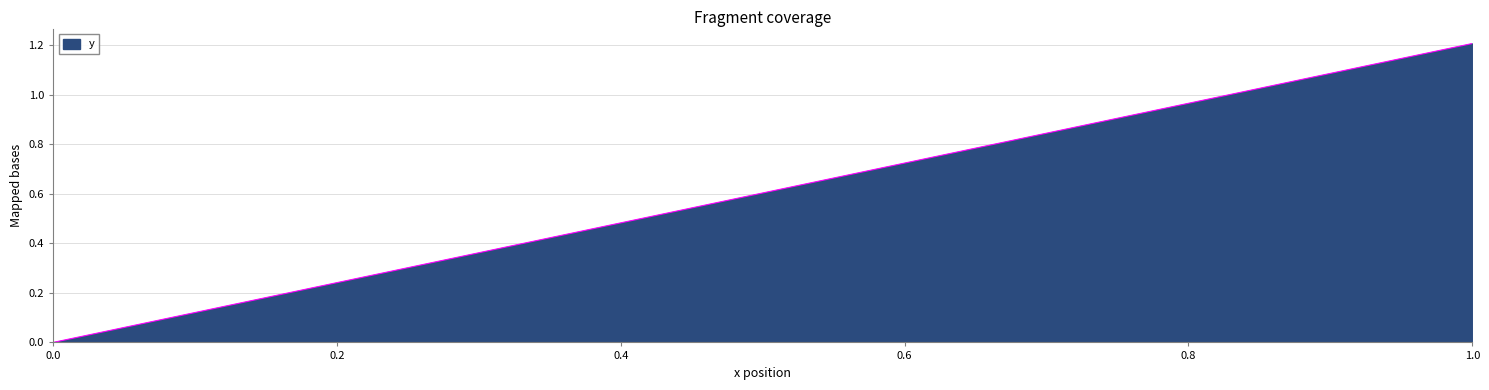

Does the chart display data point markers on the line(s)?

No